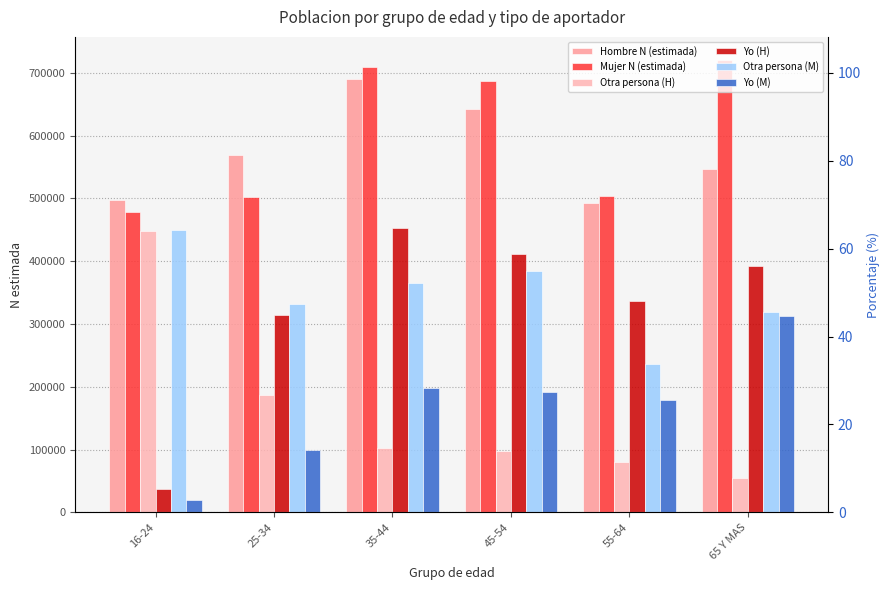

Reading right to left, extract all data points from this chart.

Hombre N (estimada): 65 Y MAS=546566	55-64=493397	45-54=642343	35-44=690257	25-34=569551	16-24=497721
Mujer N (estimada): 65 Y MAS=721340	55-64=503245	45-54=687149	35-44=710228	25-34=502090	16-24=479168
Otra persona (H): 65 Y MAS=55466	55-64=80009	45-54=97722	35-44=102926	25-34=187703	16-24=448070
Yo (H): 65 Y MAS=391912	55-64=336283	45-54=411735	35-44=452995	25-34=314868	16-24=36470
Otra persona (M): 65 Y MAS=319089	55-64=235710	45-54=384780	35-44=365526	25-34=331273	16-24=450053
Yo (M): 65 Y MAS=312995	55-64=179752	45-54=192044	35-44=198068	25-34=99856	16-24=19516